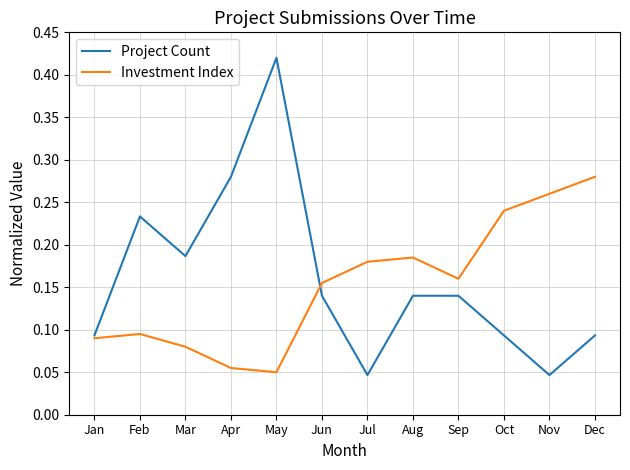

Between Jan and Sep, which series saw the biggest shift?

Investment Index